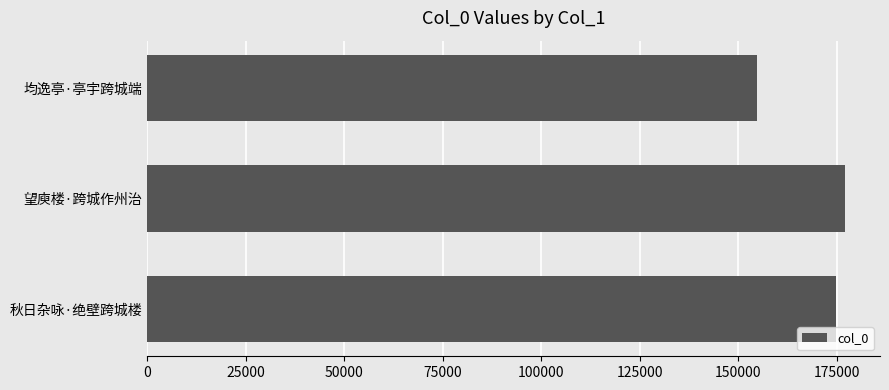

The chart shows a value of 84827 at 望庾楼·跨城作州治. True or false?

False